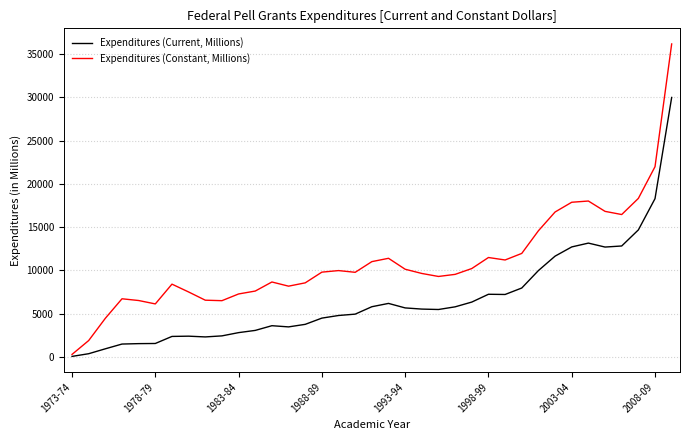

List the series in order of their overall mean, highest first.

Expenditures (Constant, Millions), Expenditures (Current, Millions)